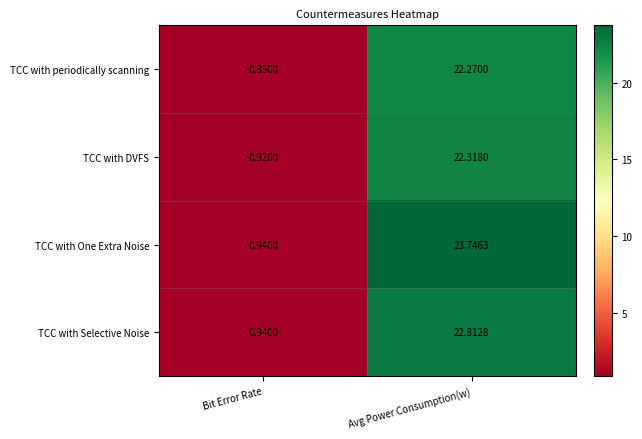

How many series are shown in this chart?

4